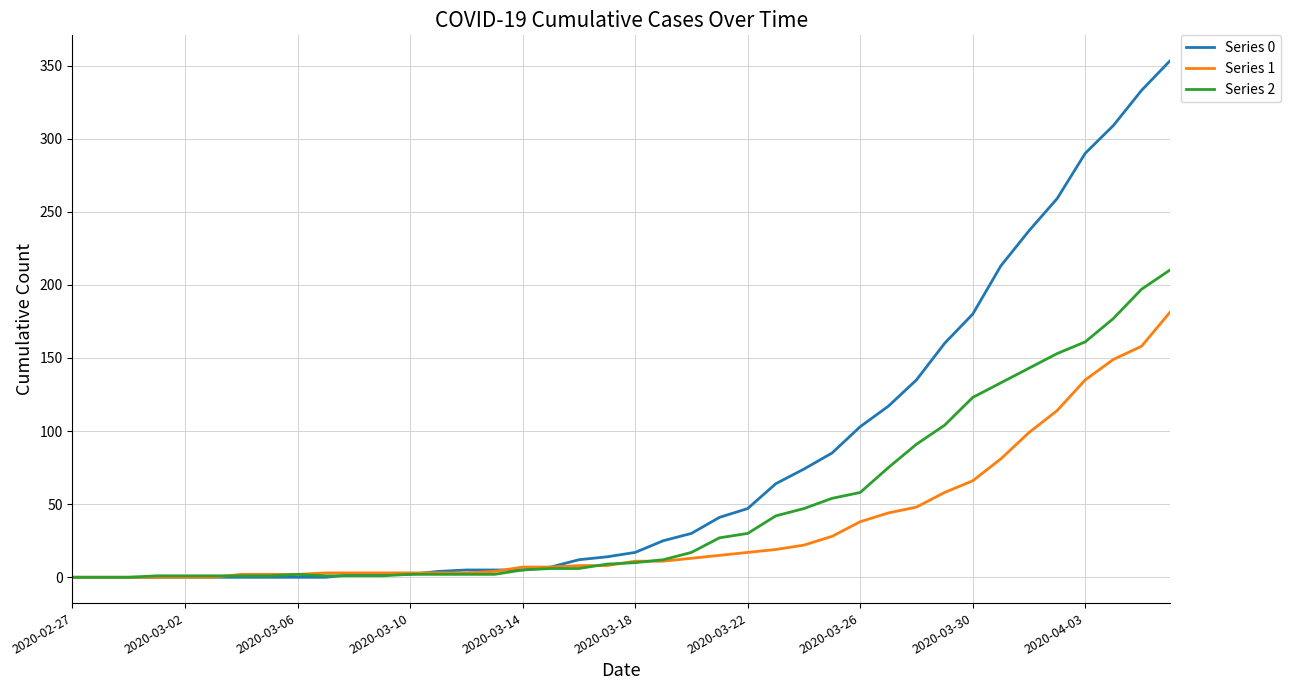

Which series has the largest total across all categories?

Series 0